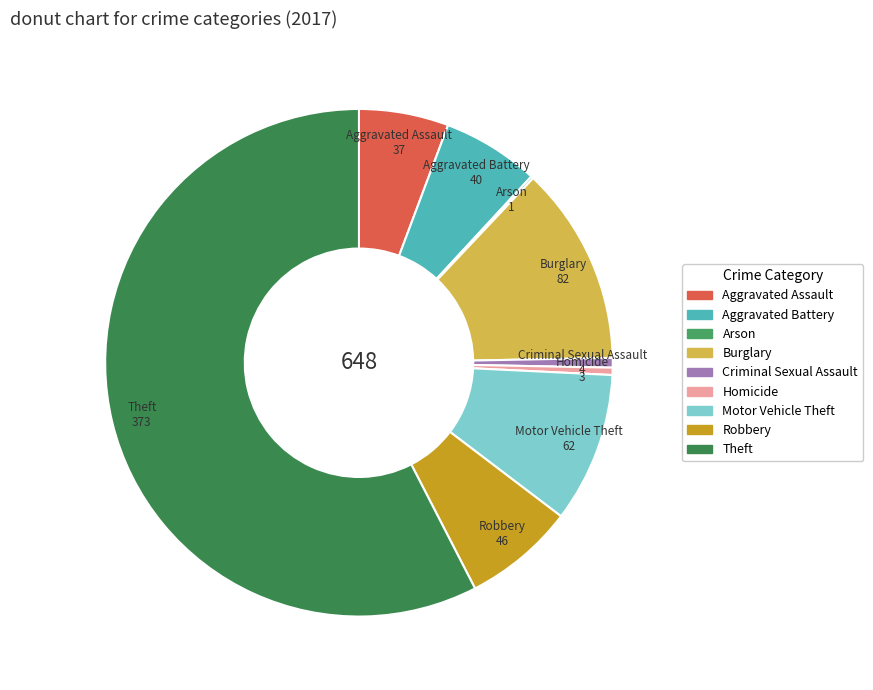

Which slice is the largest?

Theft